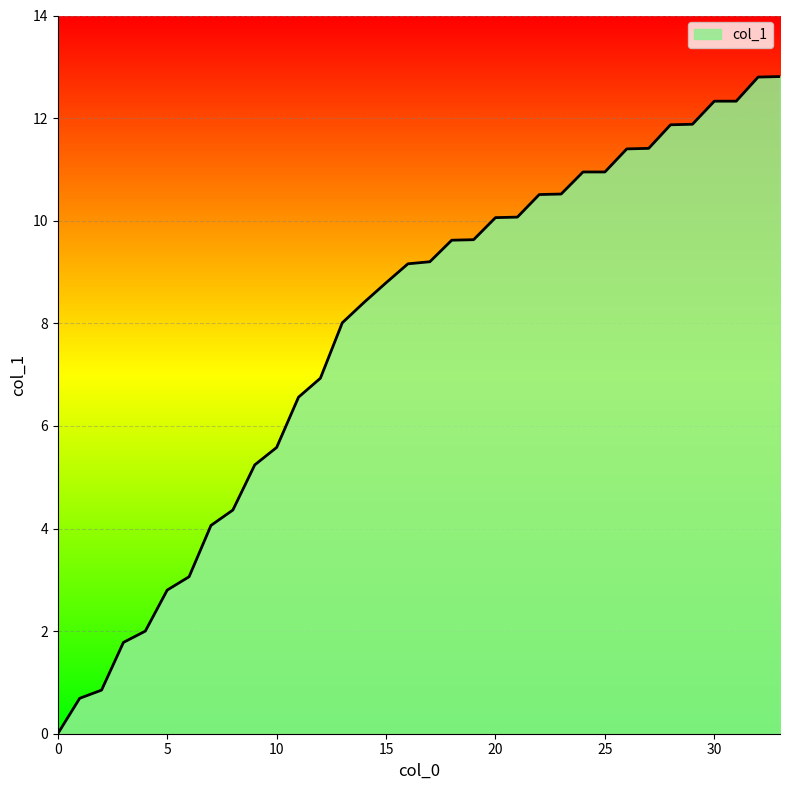

What is the difference between the maximum and minimum values?

12.8